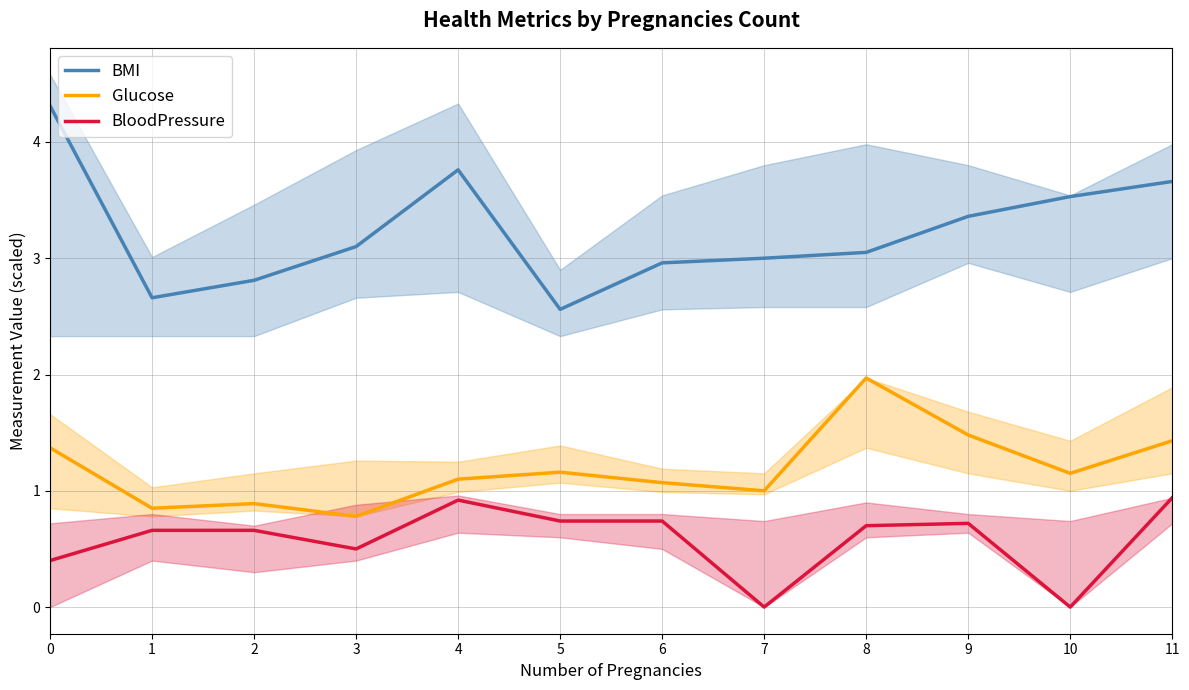

How many positive values does the BloodPressure series have?

10